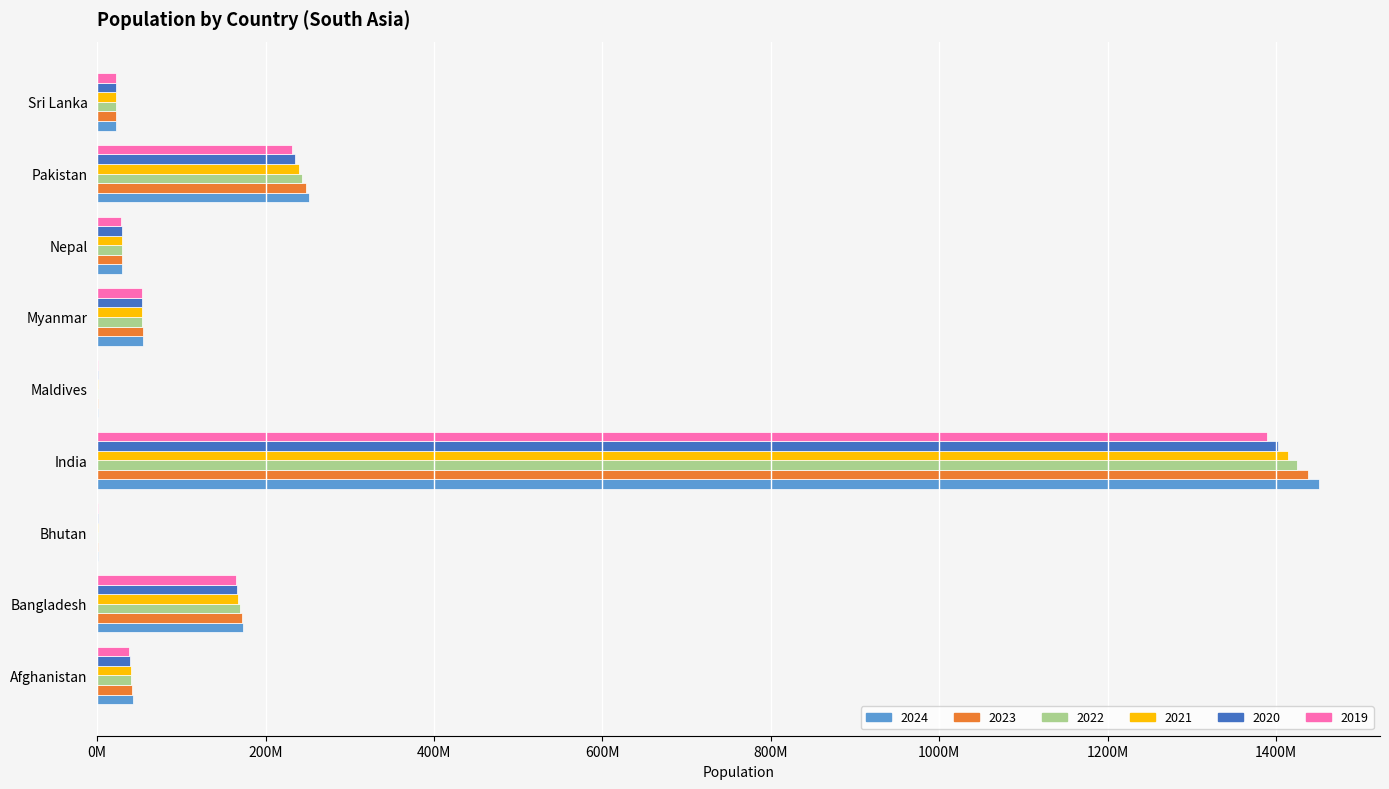

What are all the series names shown in the legend?

2024, 2023, 2022, 2021, 2020, 2019